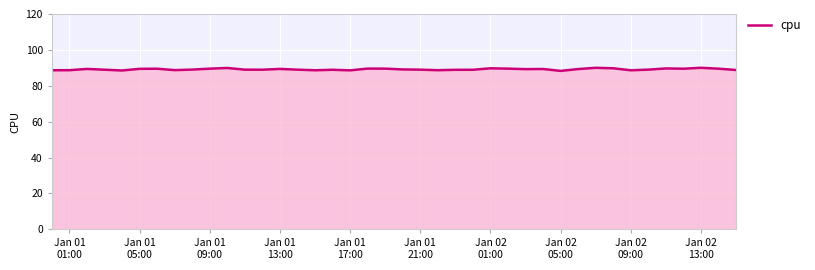

What is the maximum value shown in the chart?

90.0